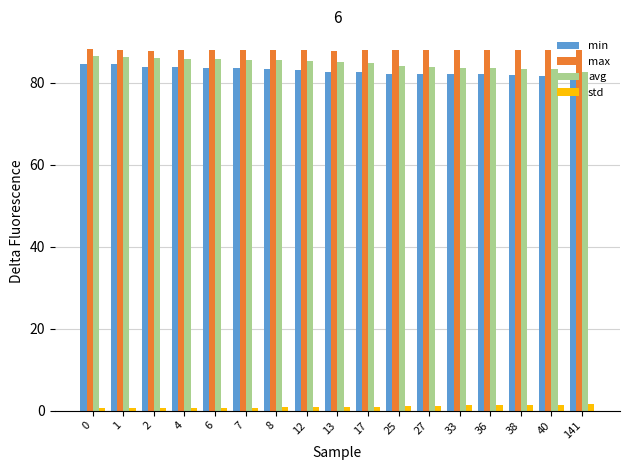

What is the value of the min bar at the 16th from the left?

81.7